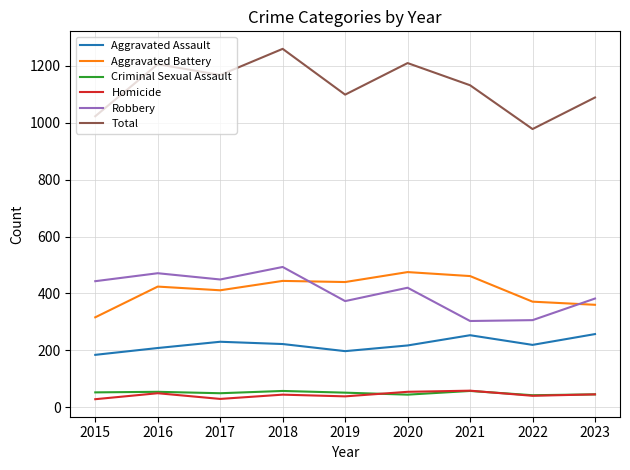

What is the lowest value of the Aggravated Battery series?

316